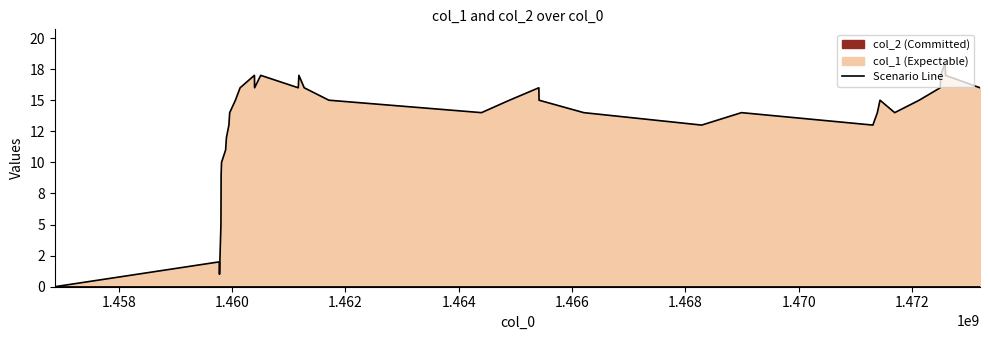

Rank the categories by value from highest to lowest.

1472580334, 1460394315, 1460505944, 1461179116, 1472504739, 1472587539, 1460142302, 1460397913, 1461168305, 1461272712, 1465412723, 1472493928, 1473195932, 1460059513, 1461708323, 1464894327, 1465416328, 1471431919, 1472123129, 1459958726, 1464401122, 1466204714, 1468987515, 1471385193, 1471691122, 1459944311, 1468285524, 1471305927, 1459901131, 1459886730, 1459814730, 1459807511, 1459803921, 1459775108, 1459778713, 1456872597